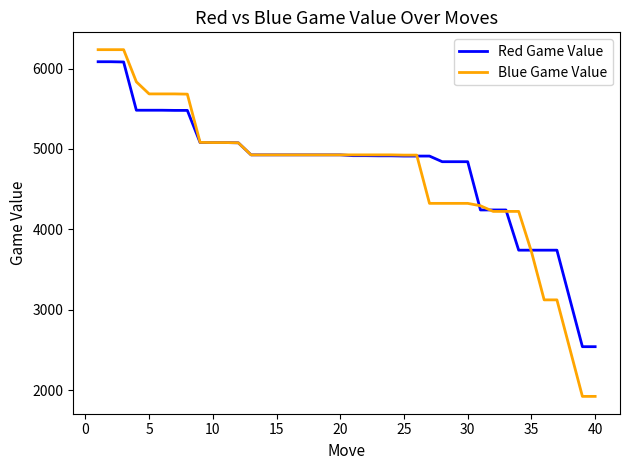

What is the lowest value of the Blue Game Value series?

1924